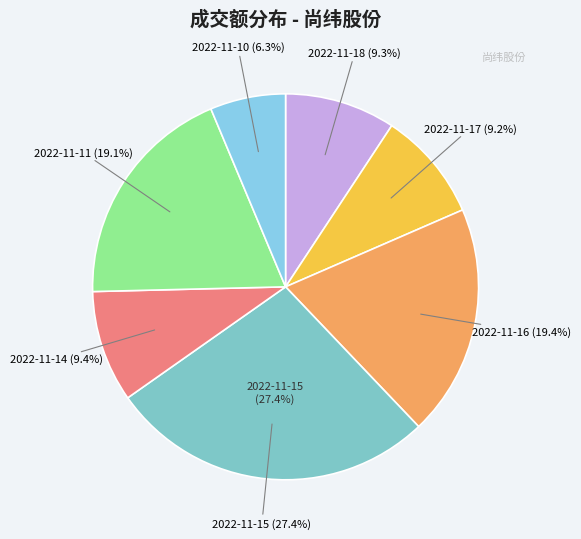

True or false: 2022-11-15 accounts for 36% of the total.

False